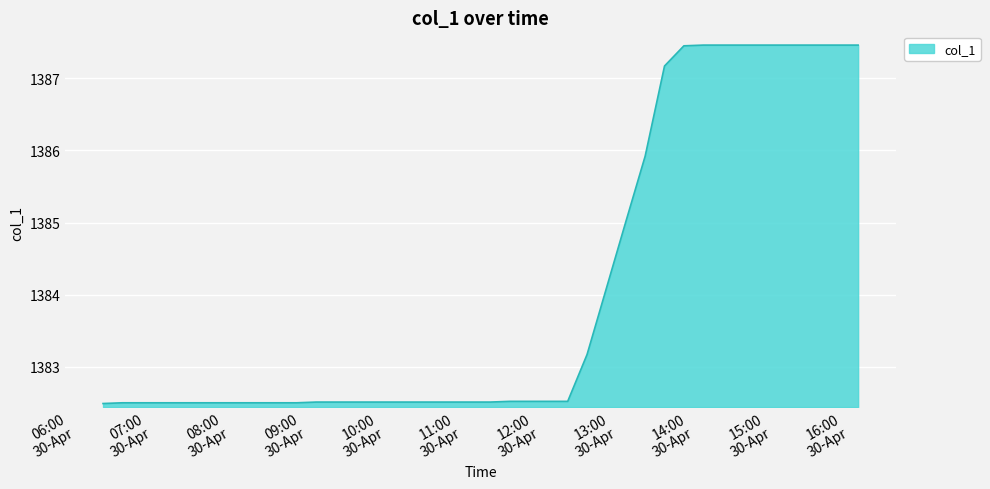

What is the difference between the maximum and minimum values?

5.0